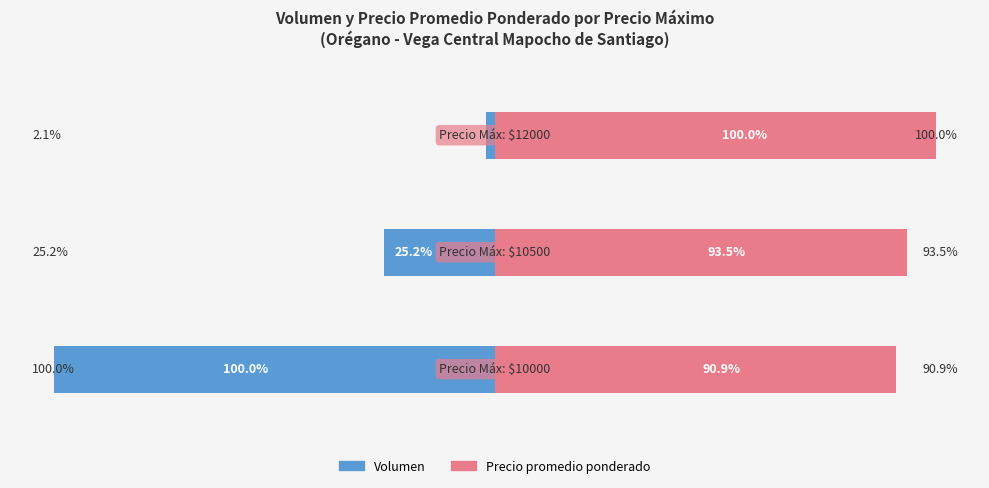

How many data points in Precio promedio ponderado are less than 93?

1